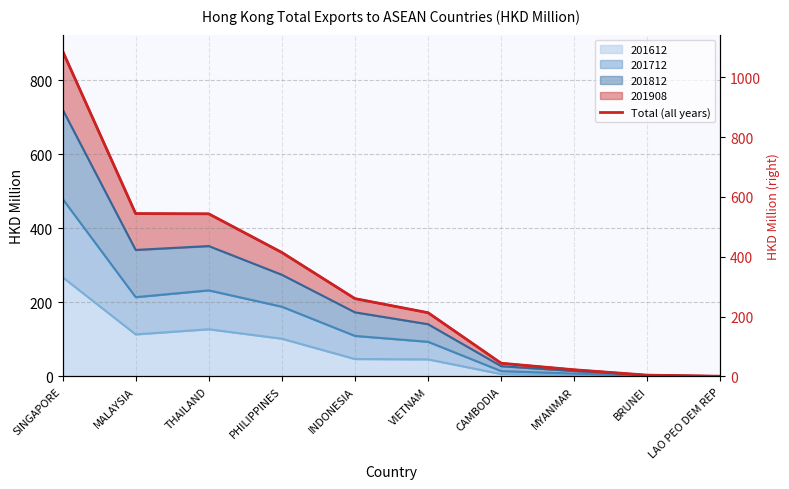

Reading left to right, what are all the values shown in this chart?

SINGAPORE=878.7	MALAYSIA=439.5	THAILAND=438.9	PHILIPPINES=334.5	INDONESIA=209.9	VIETNAM=171.9	CAMBODIA=35.5	MYANMAR=17.8	BRUNEI=3.2	LAO PEO DEM REP=0.4